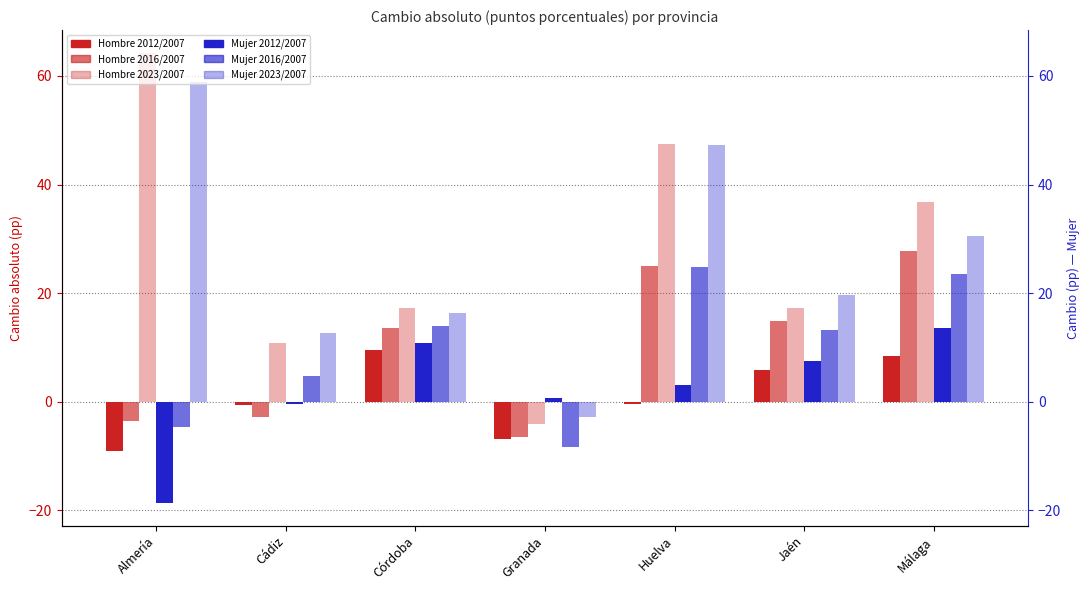

How many bars are there in each group?

6